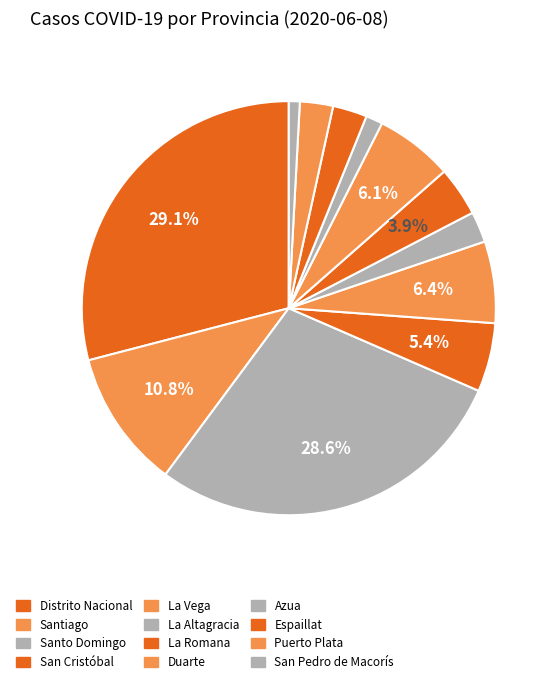

To the nearest percent, what is the difference between the San Pedro de Macorís and San Cristóbal slice percentages?

5%